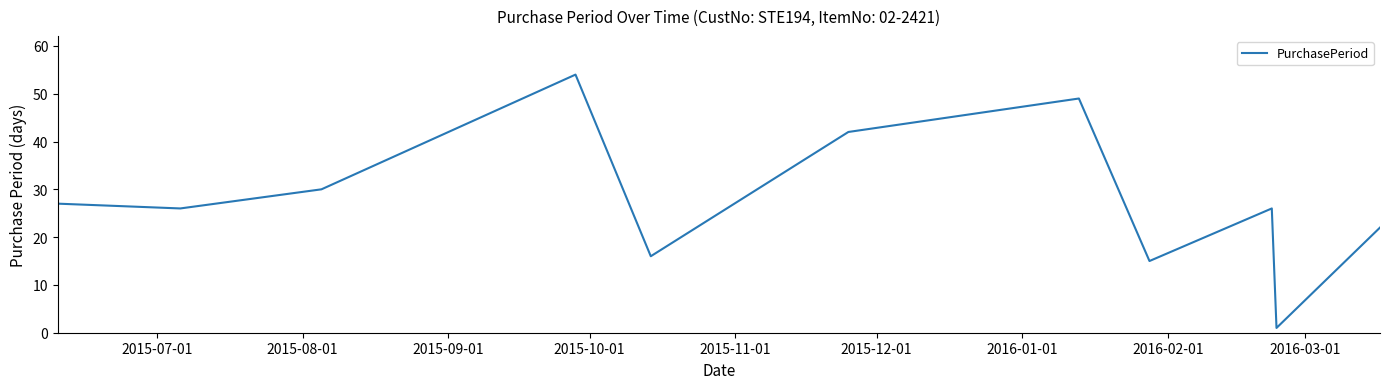

How many lines are shown in the chart?

1